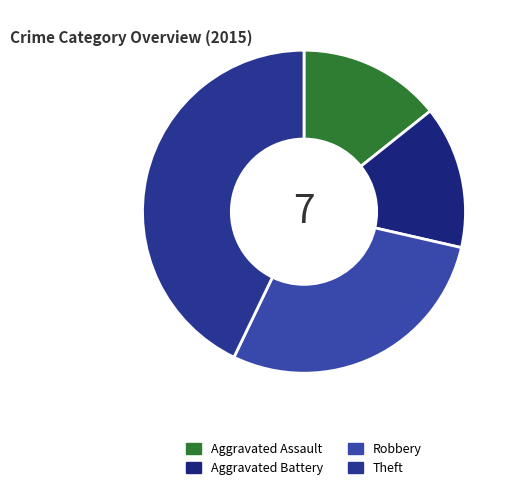

Is it true that Robbery is 38% of the pie?

False